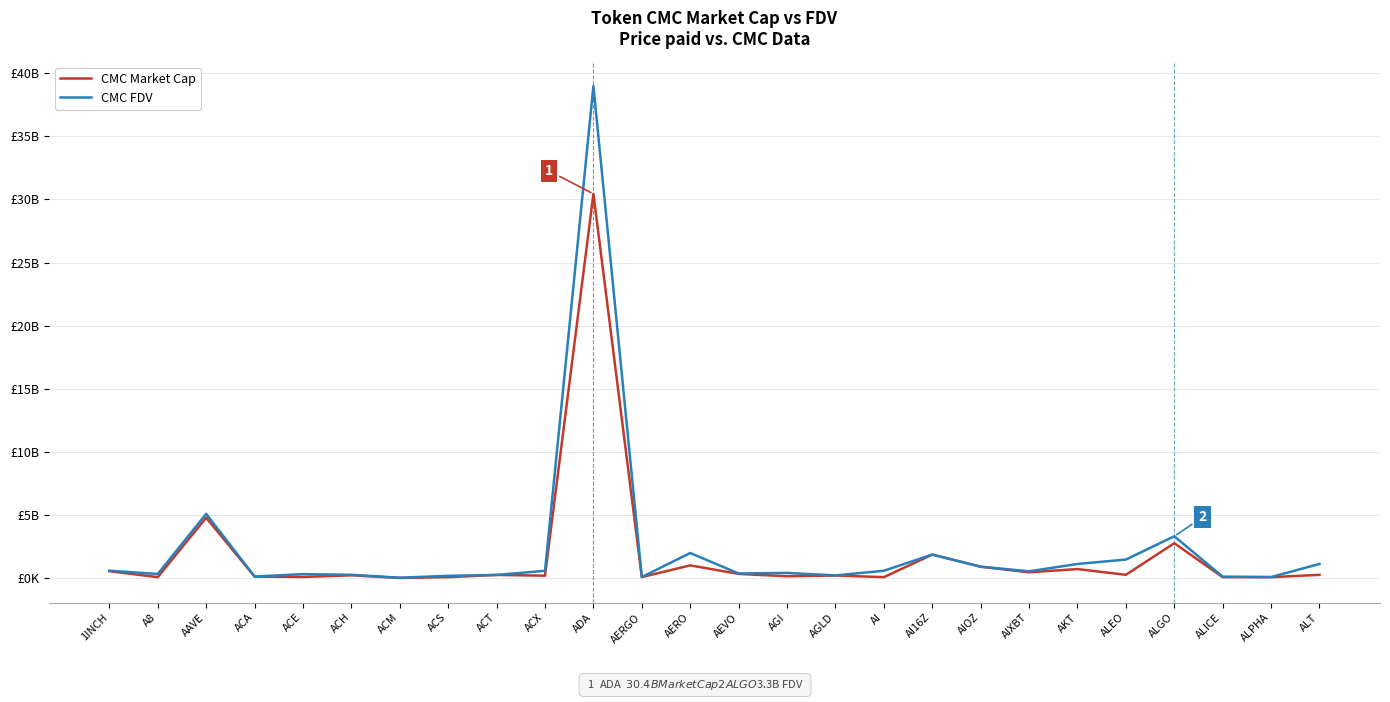

At which label is CMC Market Cap closest to 15224538702?

AAVE